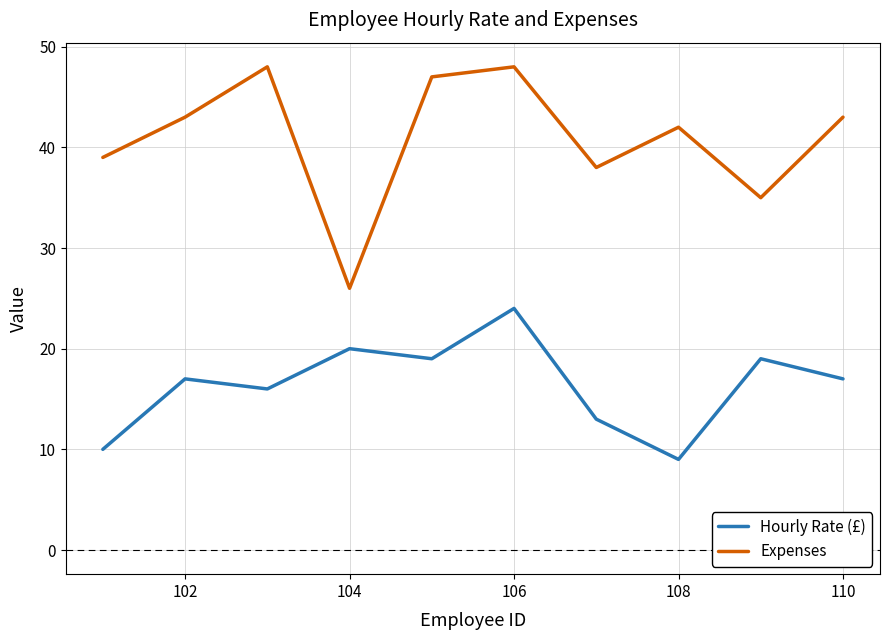

True or false: Hourly Rate (£) and Expenses cross at least once.

False